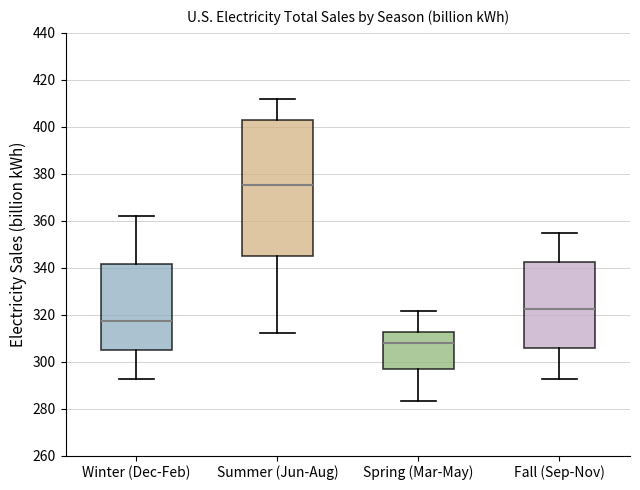

Where does the lower whisker of the box for Fall (Sep-Nov) end on the y-axis? The values are not printed on the chart, so give them approximately, as read against the axis.

292